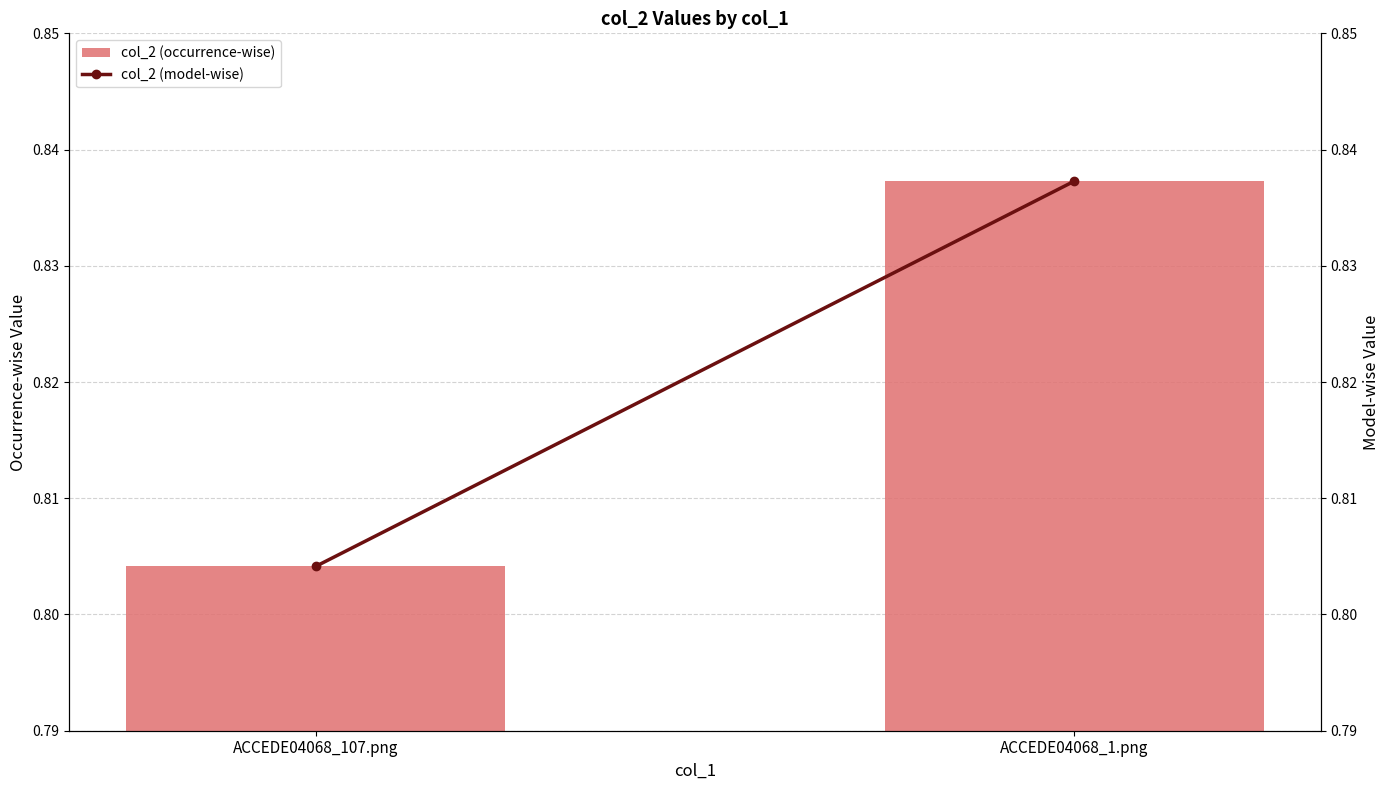

Count the number of categories in the chart.

2